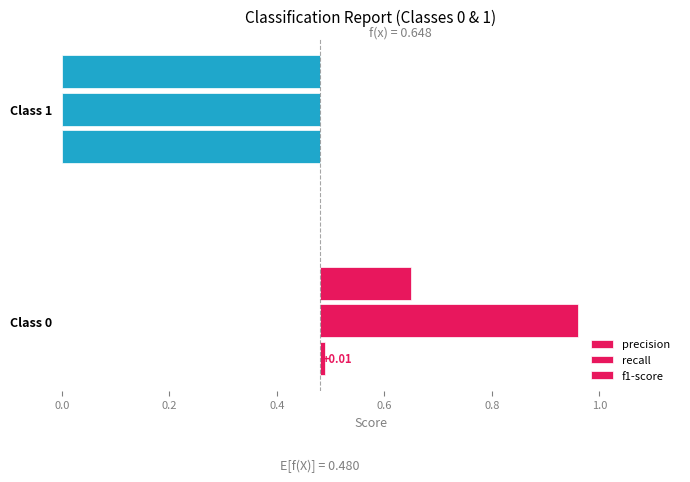

Between Class 0 and Class 1, which series saw the biggest shift?

recall